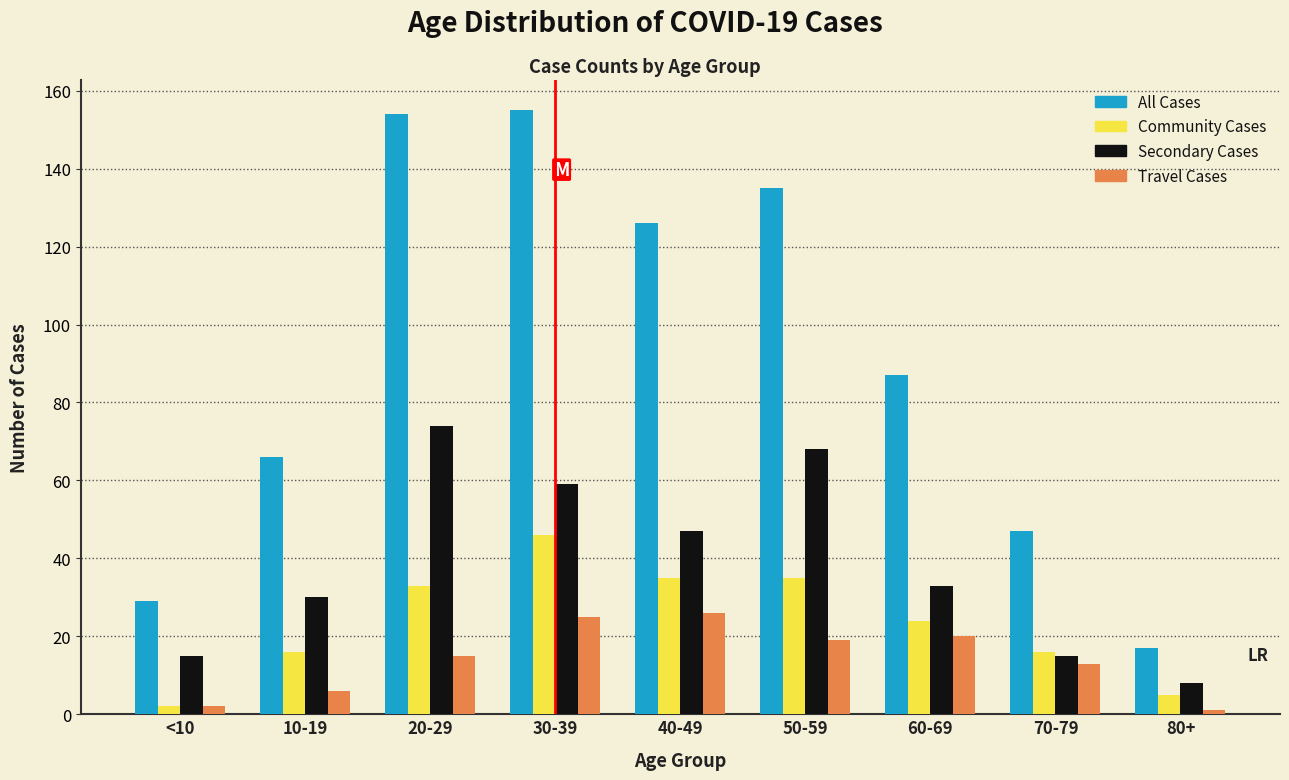

Which category has the highest value in the Community Cases series?

30-39